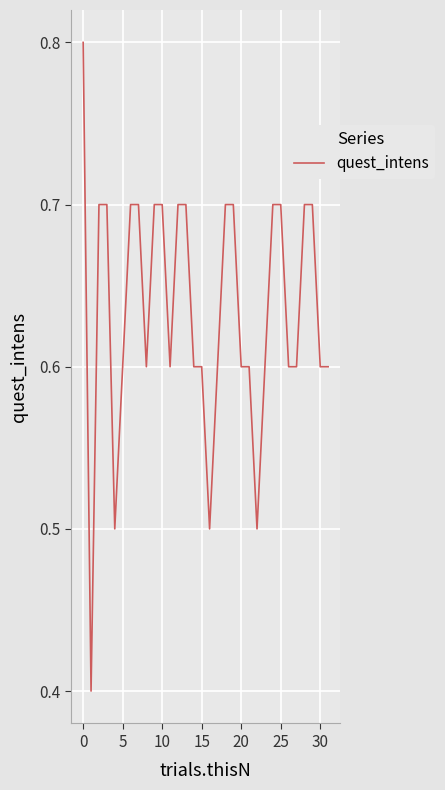

What is the minimum value shown in the chart?

0.4